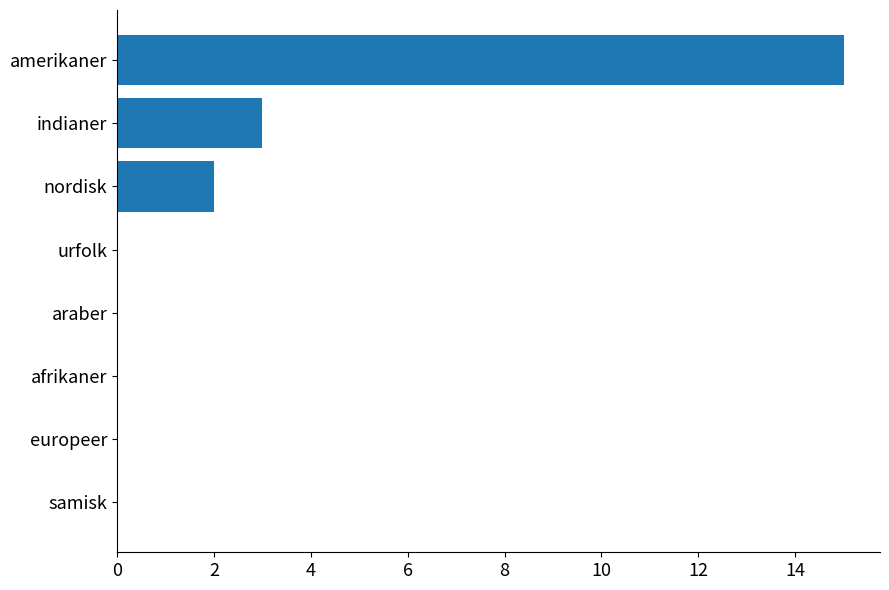

Is it true that the value at amerikaner is 6?

False